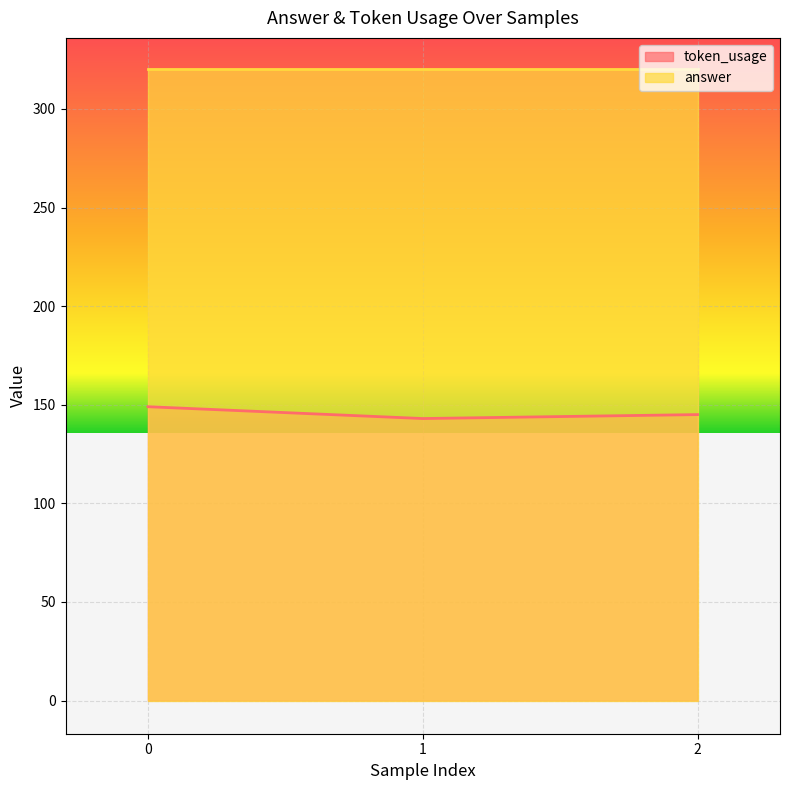

Rank the categories by value from lowest to highest.

1, 2, 0